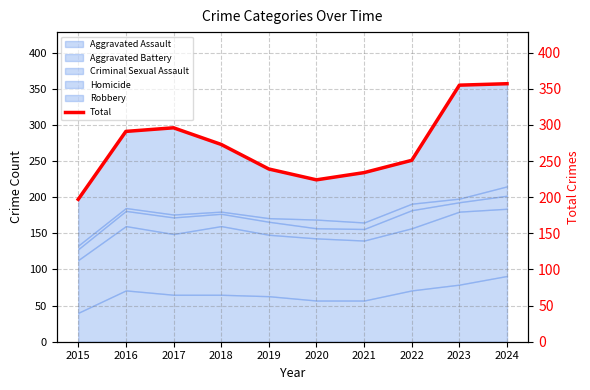

What is the value of the 9th point from the left?

355